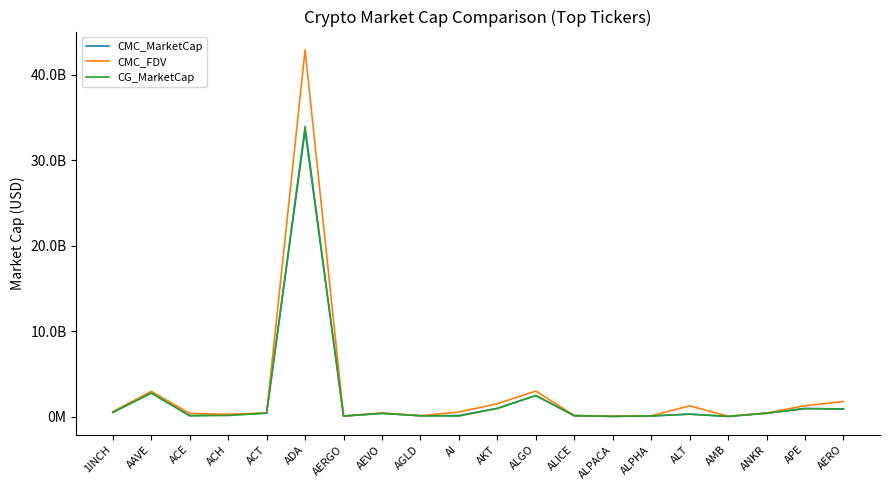

True or false: CG_MarketCap and CMC_MarketCap cross at least once.

True